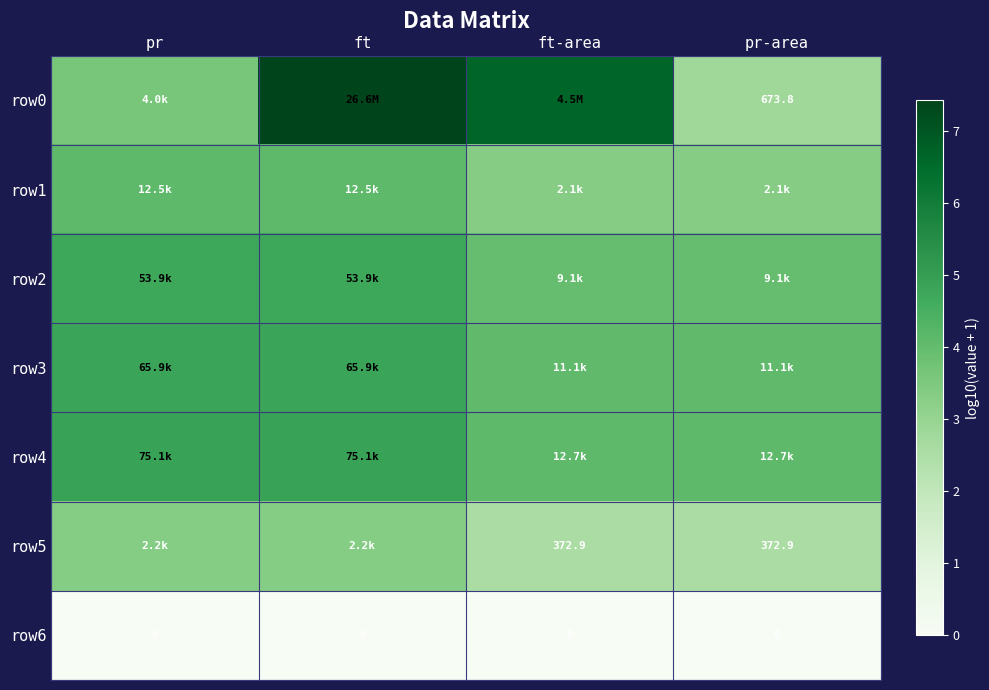

Which category has the highest value across all series?

ft